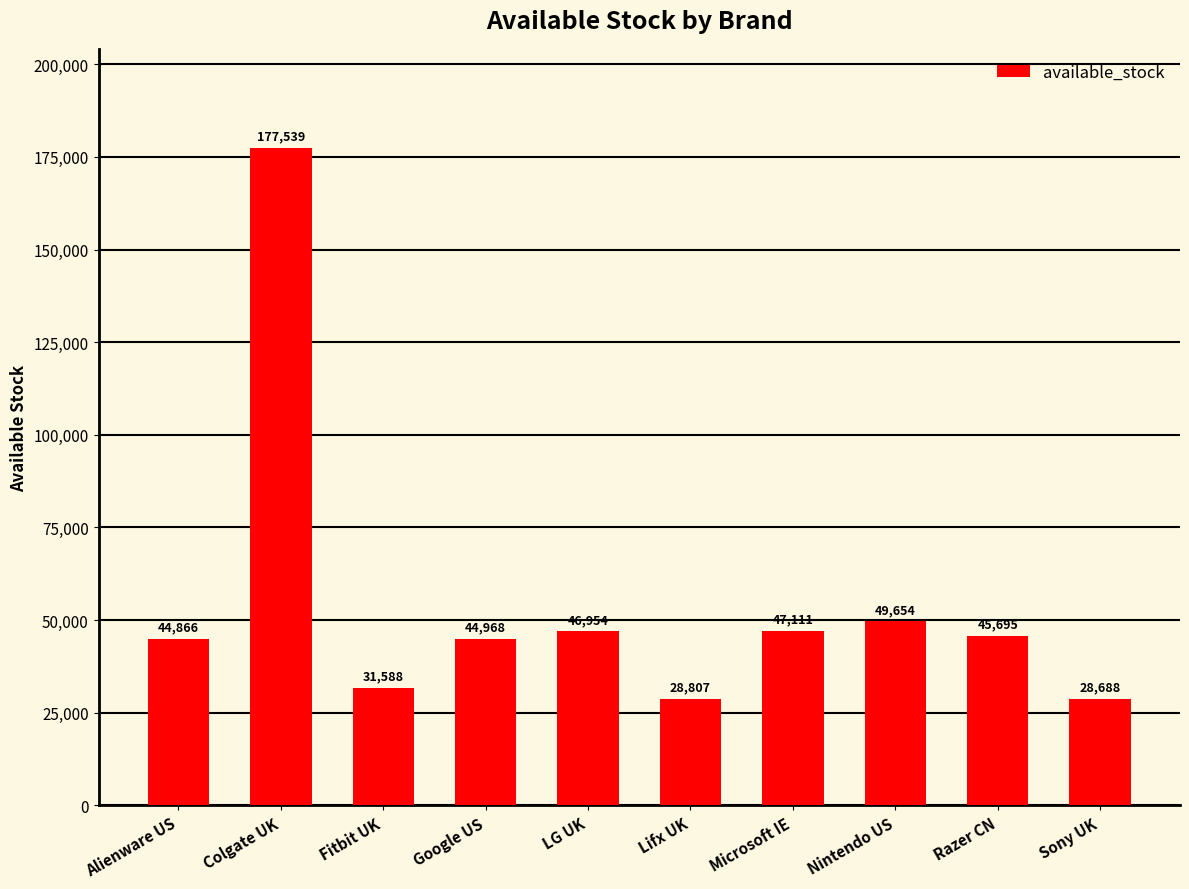

Is it true that the value at Nintendo US is 49654?

True